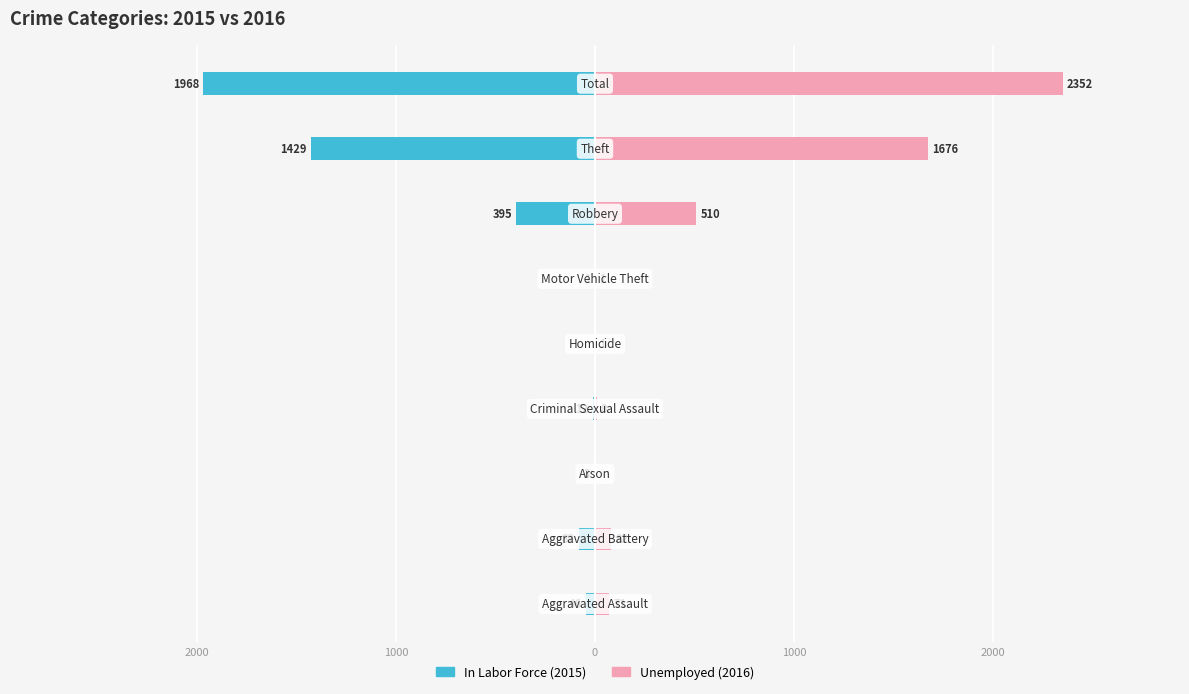

Which series has the largest range (max minus min)?

Unemployed